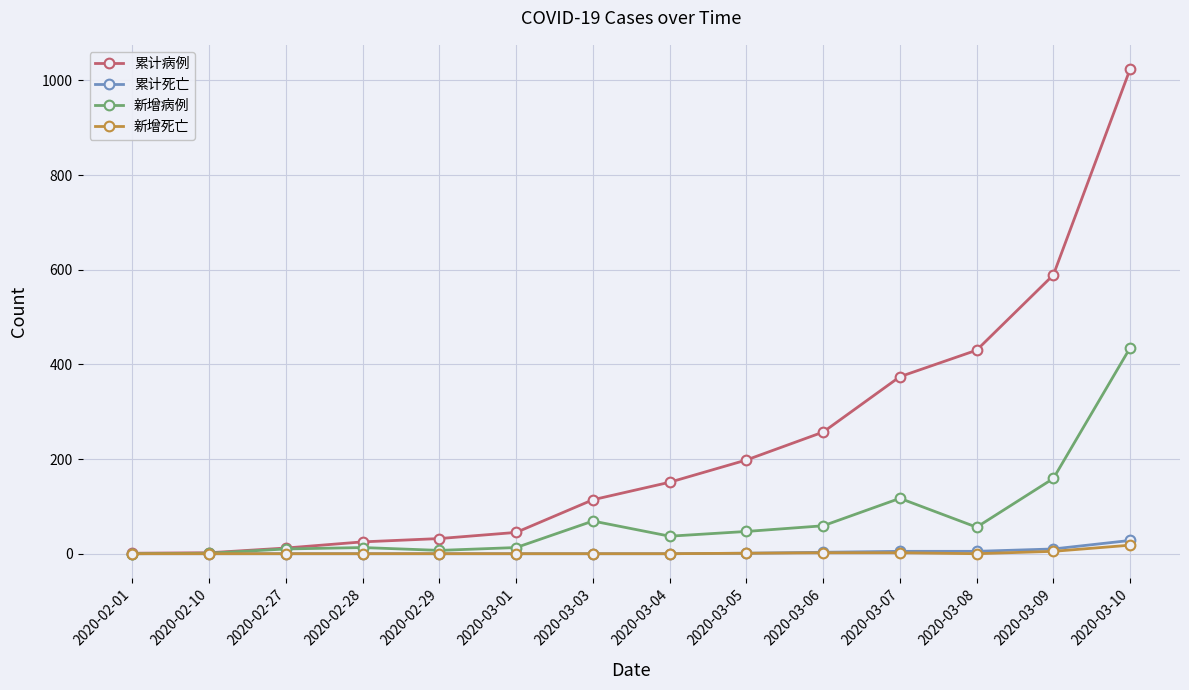

The value of 累计死亡 at 2020-02-27 is 0. True or false?

True